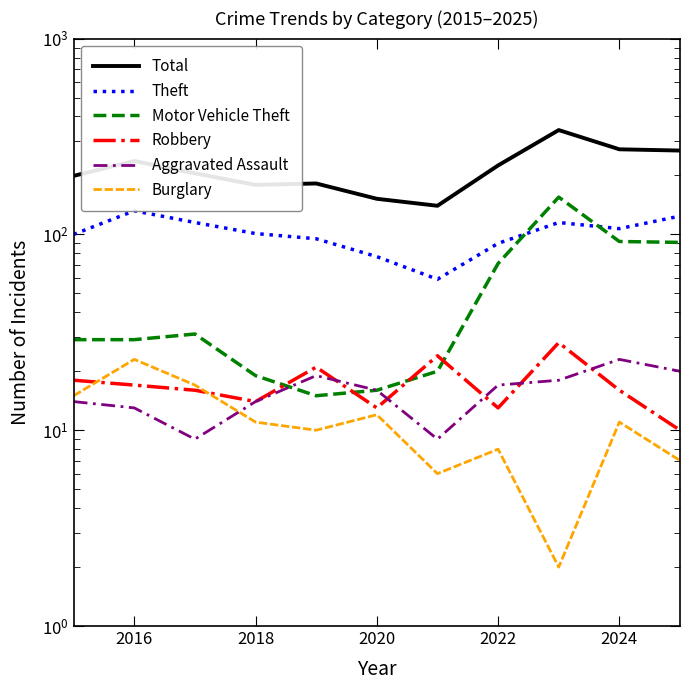

Which series has the largest total across all categories?

Total